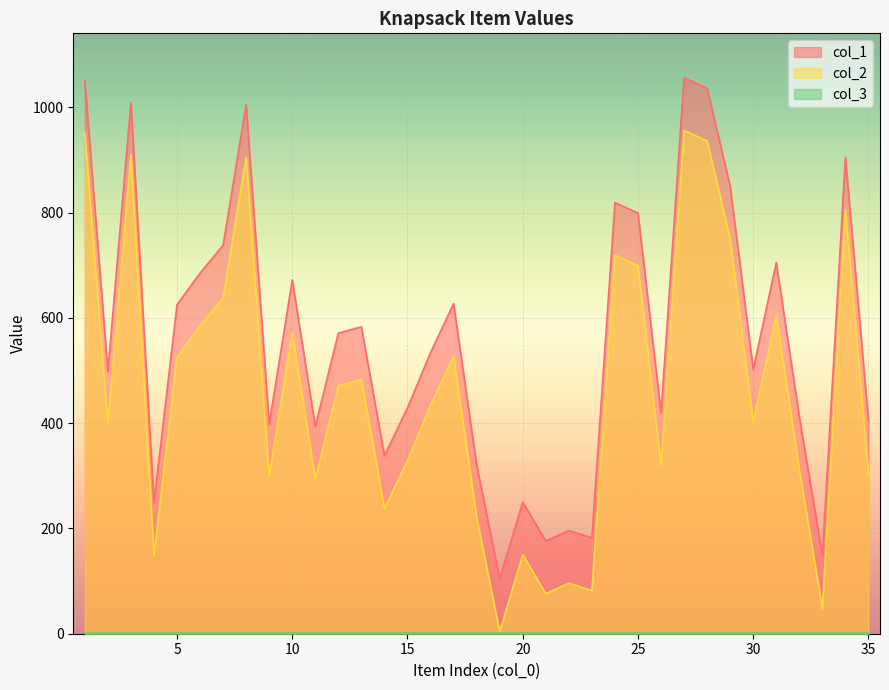

Which category has the lowest value across all series?

19